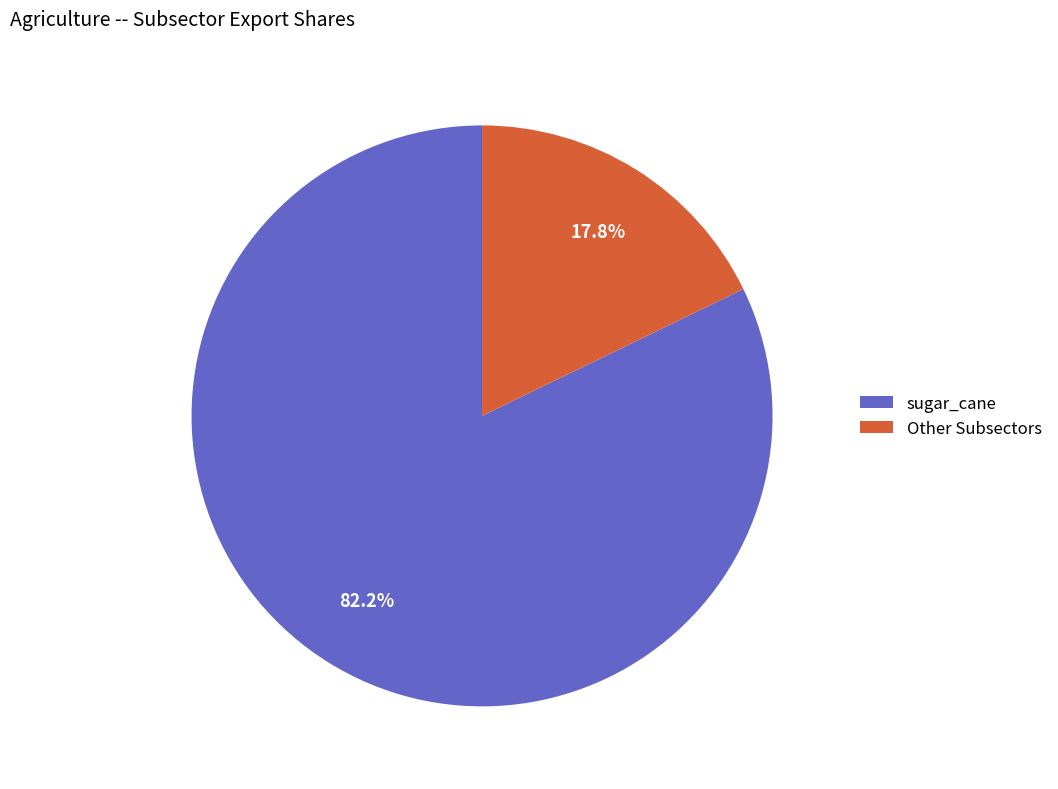

How many slices are in this pie chart?

2